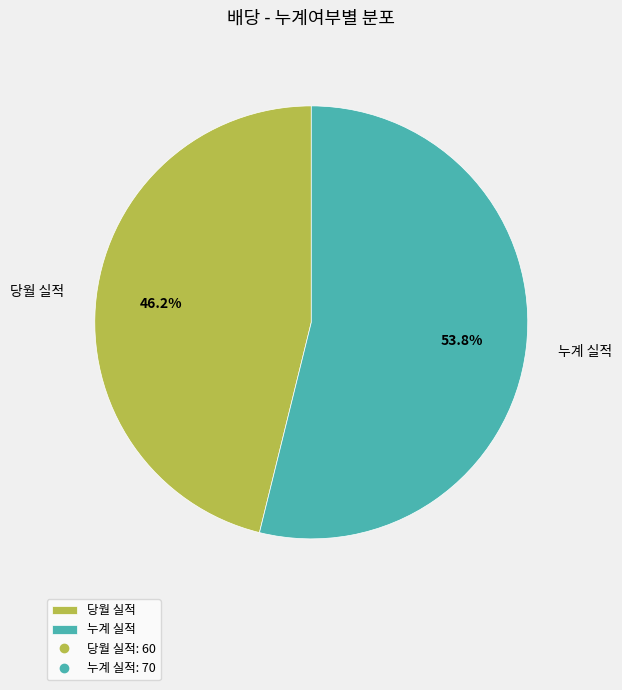

To the nearest percent, what is the difference between the 당월 실적 and 누계 실적 slice percentages?

8%